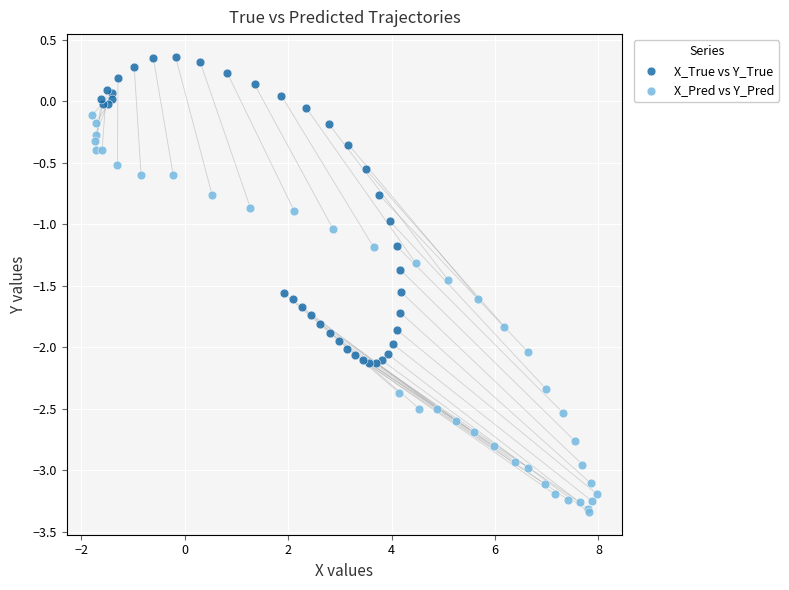

Which series contains the lowest Y value?

X_Pred vs Y_Pred